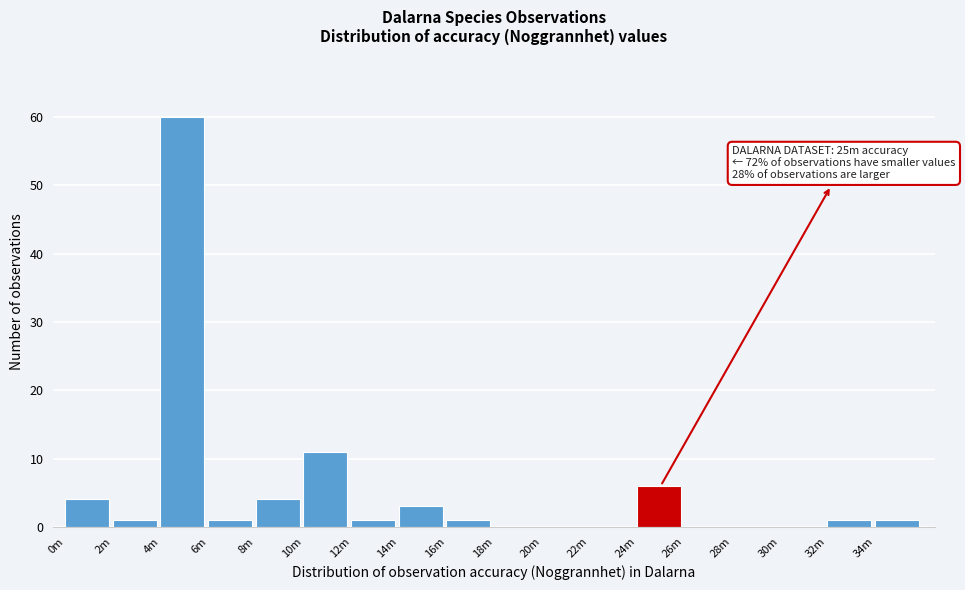

Reading right to left, extract all data points from this chart.

34m=1	32m=1	30m=0	28m=0	26m=0	24m=6	22m=0	20m=0	18m=0	16m=1	14m=3	12m=1	10m=11	8m=4	6m=1	4m=60	2m=1	0m=4